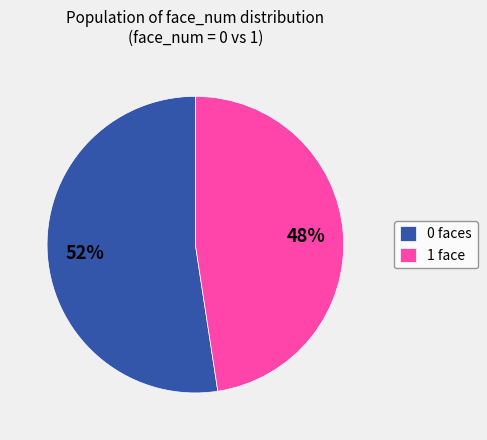

Approximately how many times larger is the value at 0 faces compared to 1 face?

1.1